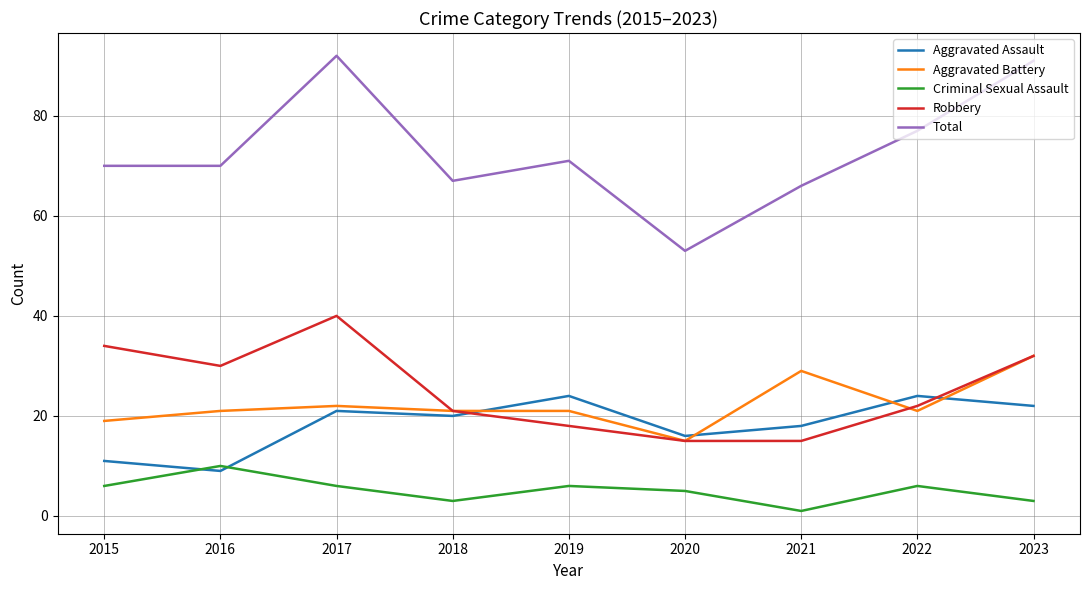

What is the difference between the Total values at 2018 and 2020?

14